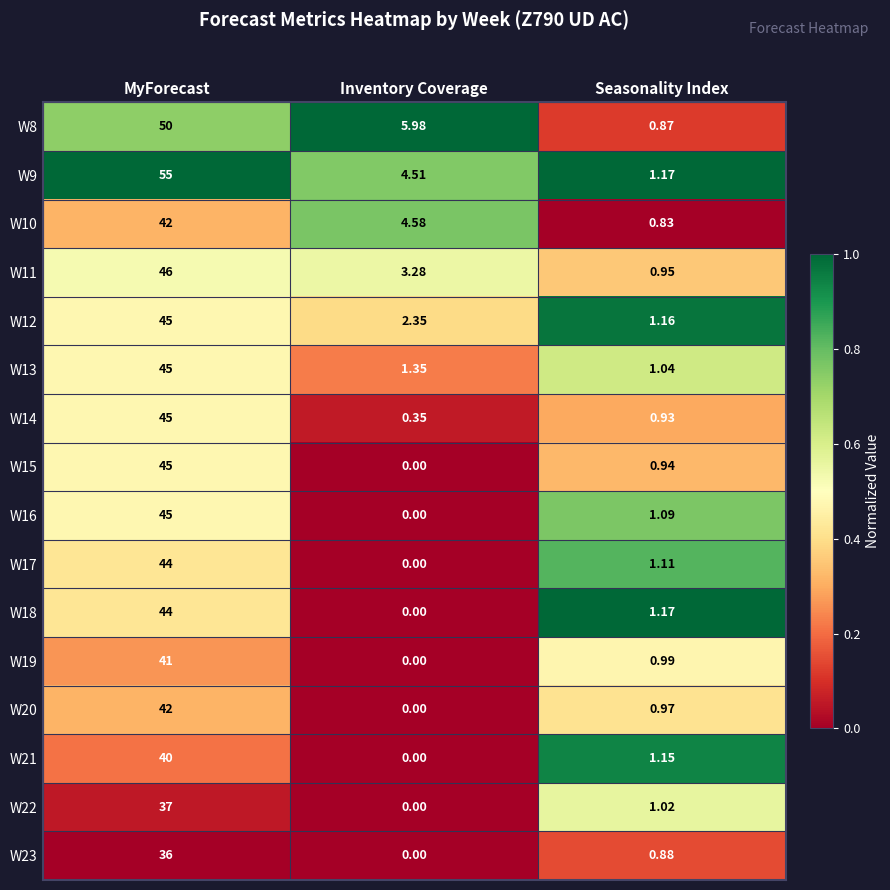

Rank the categories by W15 value from highest to lowest.

MyForecast, Seasonality Index, Inventory Coverage